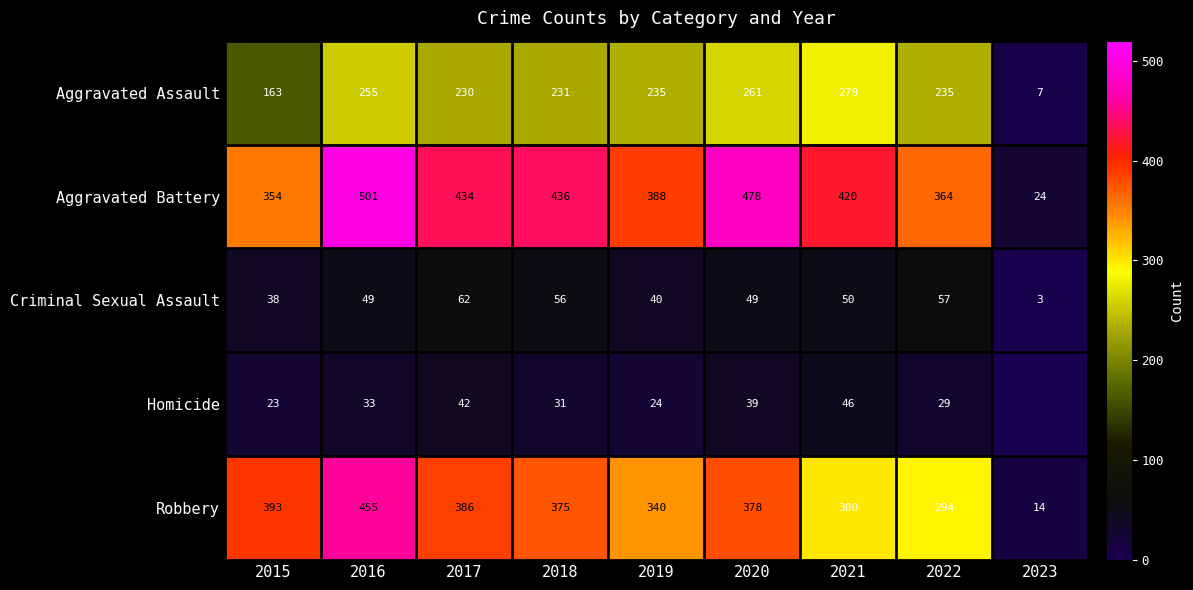

The value of Aggravated Assault at 2020 is 121. True or false?

False